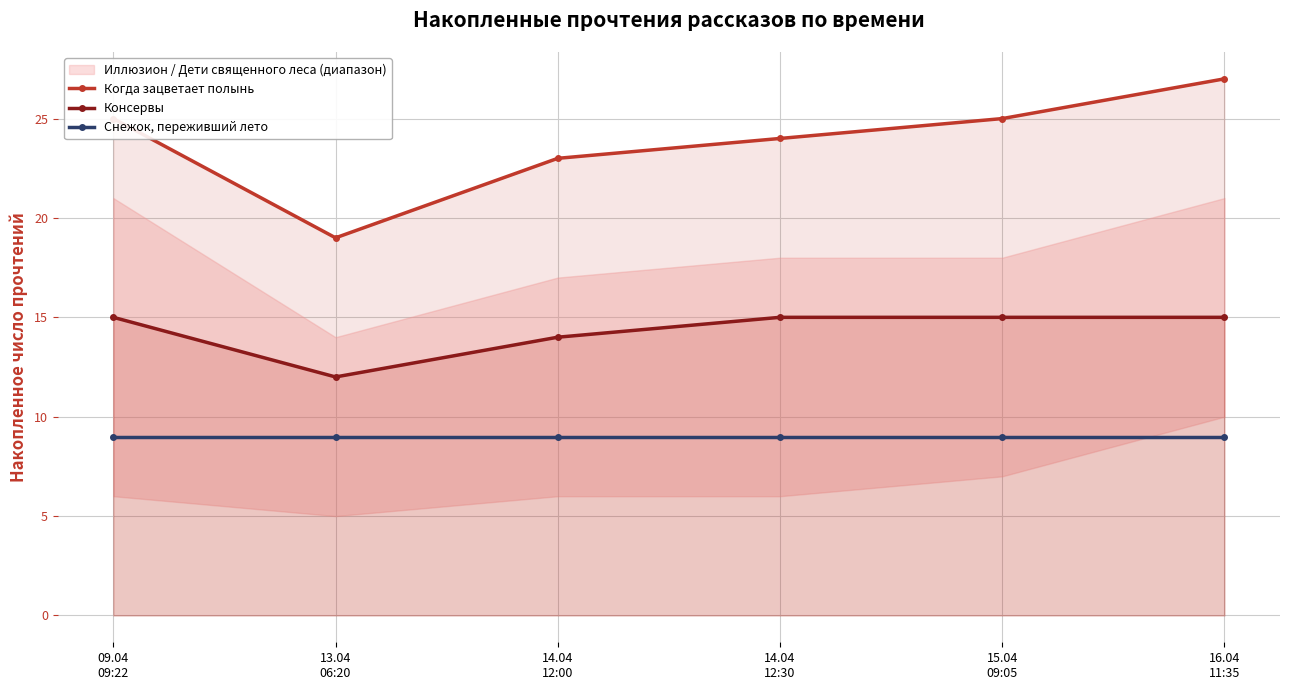

Reading left to right, what are all the values shown in this chart?

Когда зацветает полынь: 25	19	23	24	25	27
Консервы: 15	12	14	15	15	15
Снежок, переживший лето: 9	9	9	9	9	9